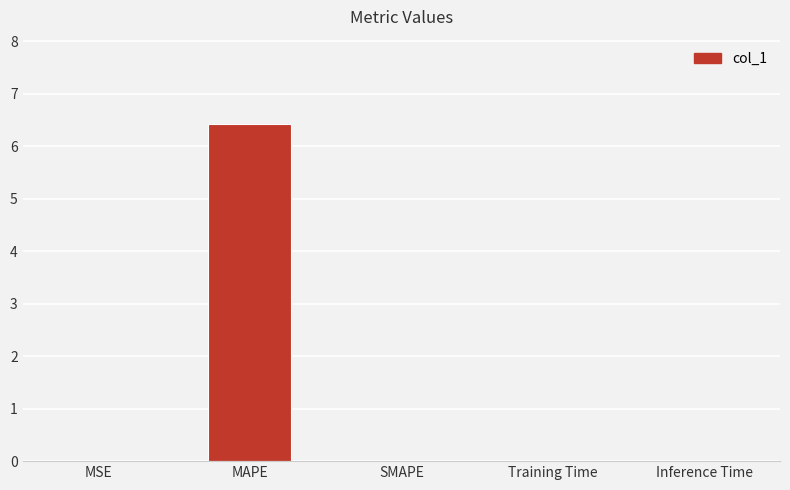

Which has a higher value, SMAPE or MAPE?

MAPE